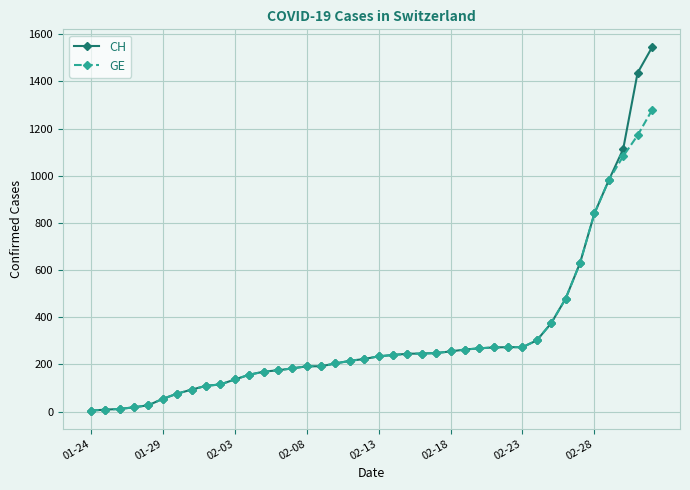

List the series in order of their peak value, lowest first.

GE, CH